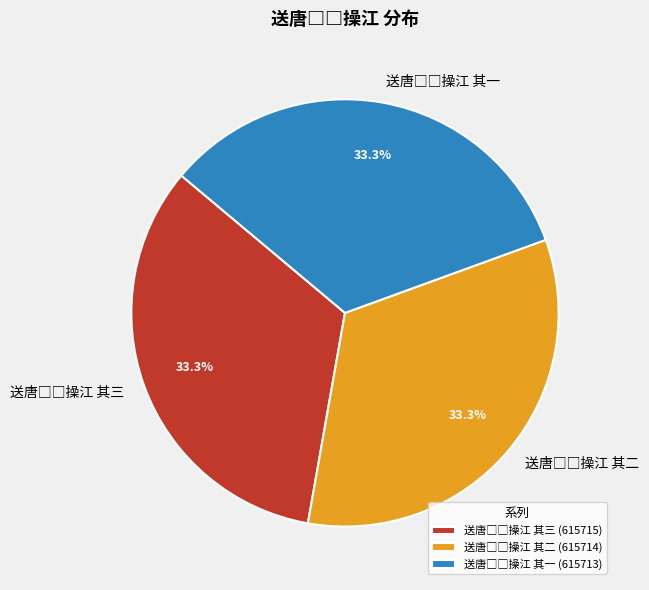

Is there any slice that represents more than half of the pie?

No